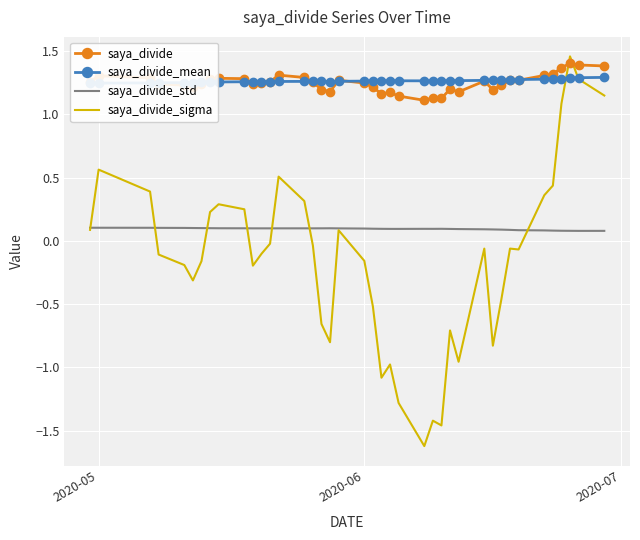

After their last crossing, which series has the higher values: saya_divide_sigma or saya_divide_std?

saya_divide_sigma